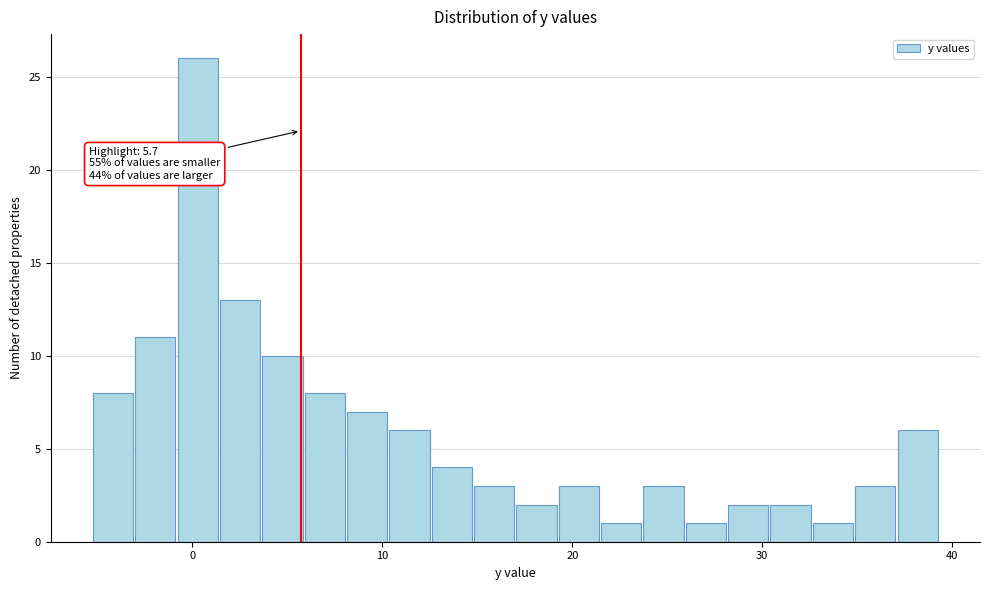

Around what value on the x-axis is the tallest bar? Give the approximate position of its centre, as read against the axis.

0